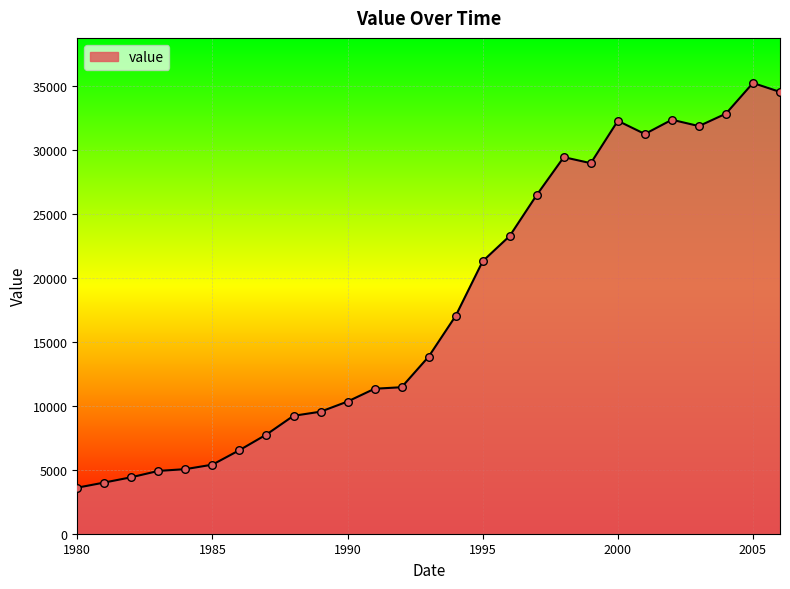

What is the difference between the maximum and minimum values?

31653